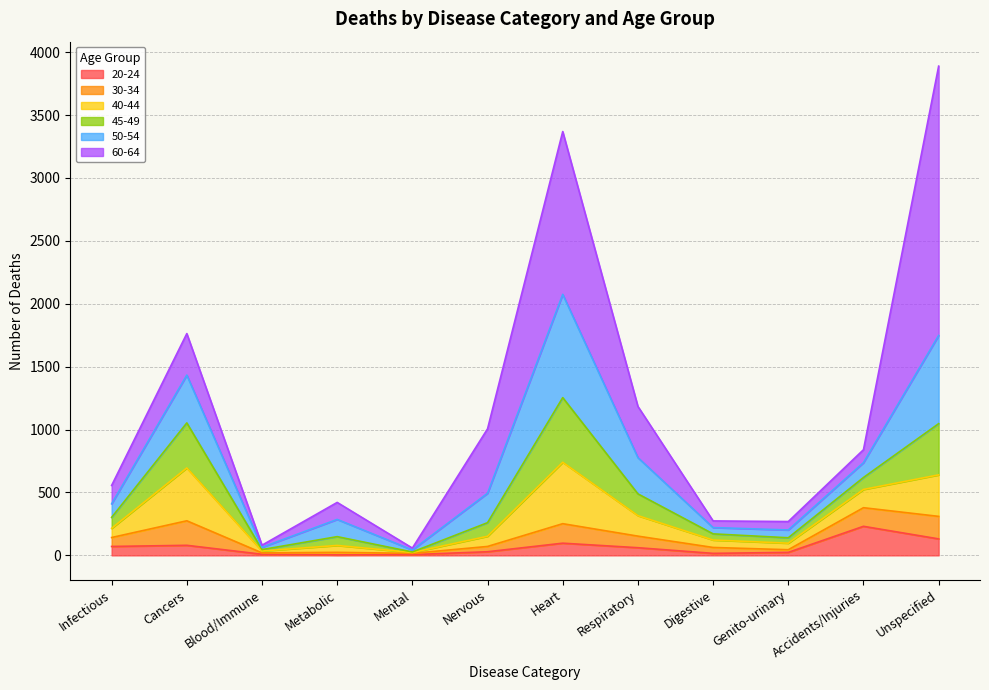

At which label does 20-24 reach its peak?

Accidents/Injuries